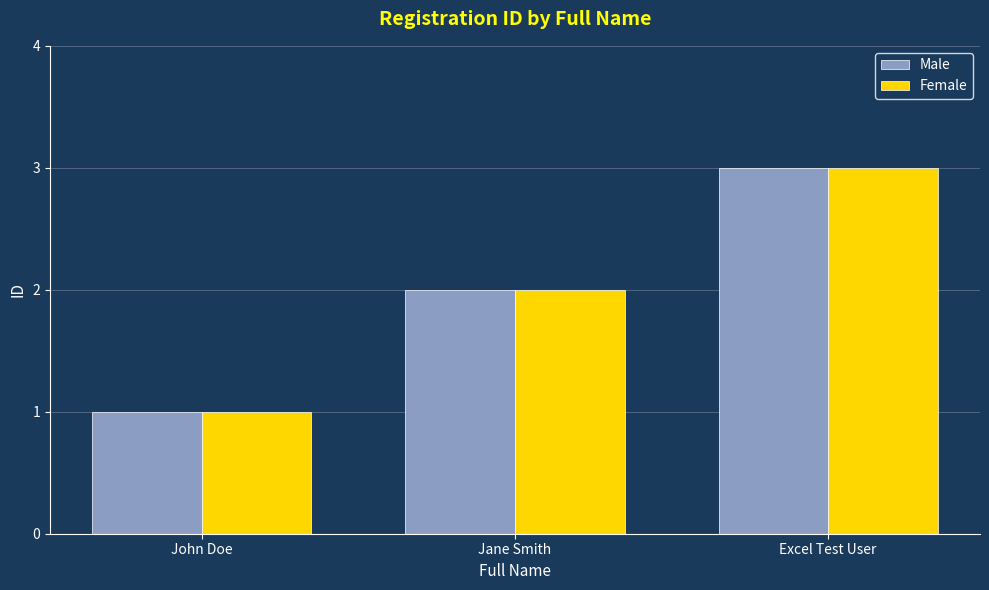

The value of Male at Jane Smith is 3. True or false?

False